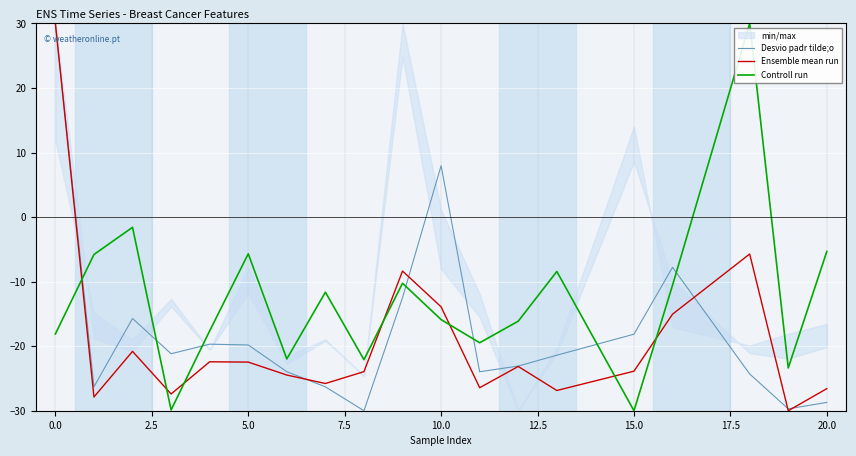

The Controll run series shows -28.6 at 0.0. True or false?

False